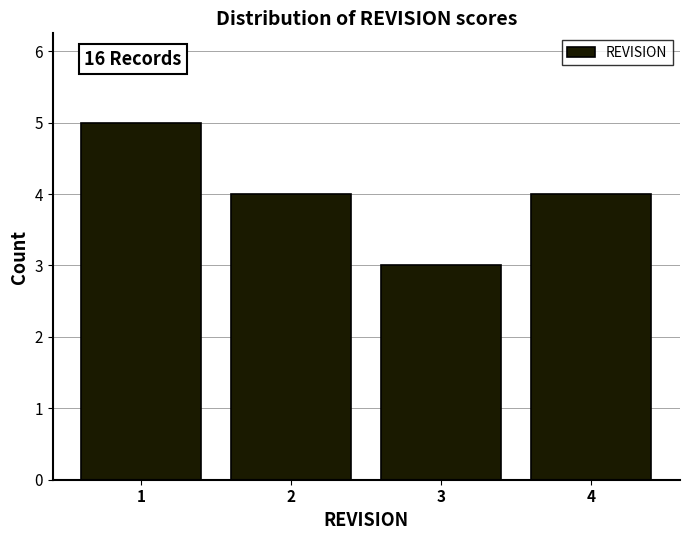

Over which range of the x-axis is the bar tallest?

0.5 to 1.5